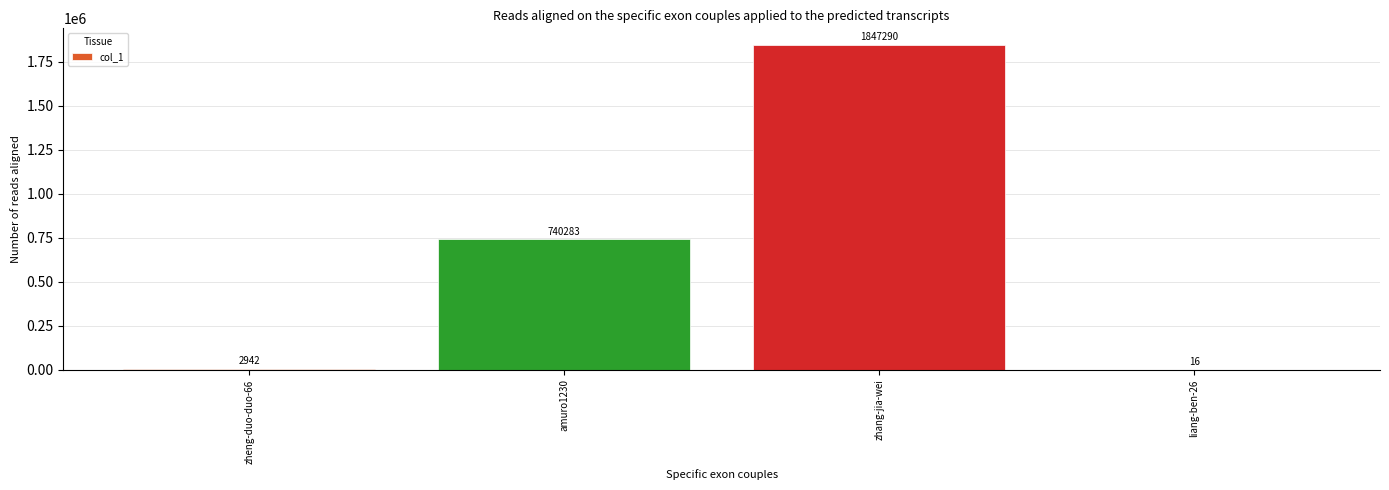

Where is the data nearest to the value 923653?

amuro1230